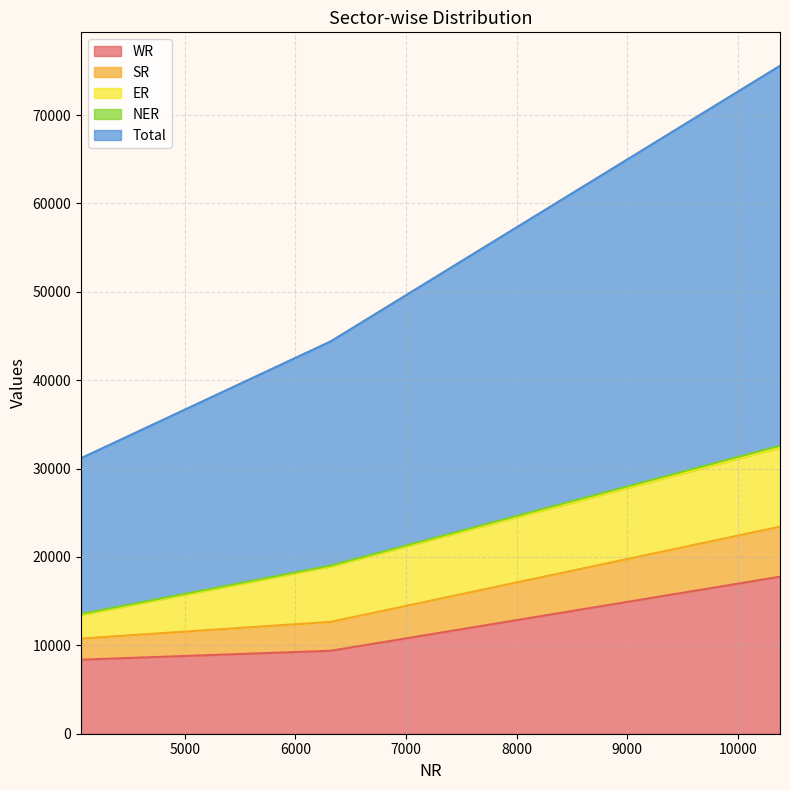

Which series has the largest total across all categories?

Total